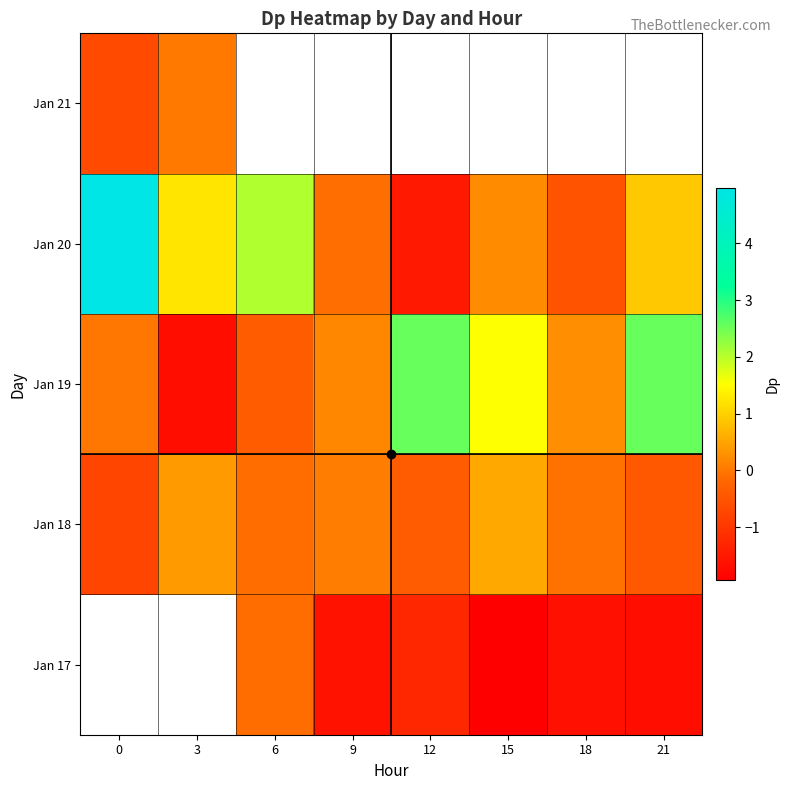

True or false: Jan 19 has a value of 2.3 at 15.

False